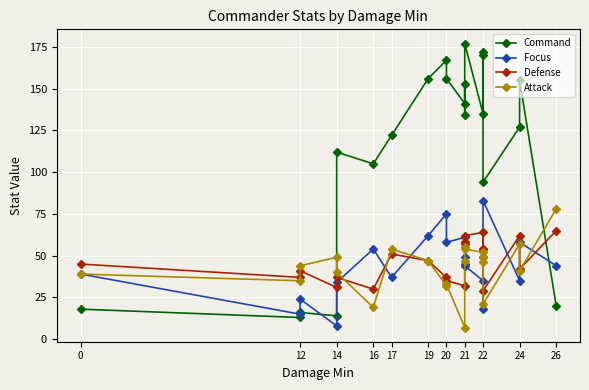

How many times do Attack and Defense cross each other?

4